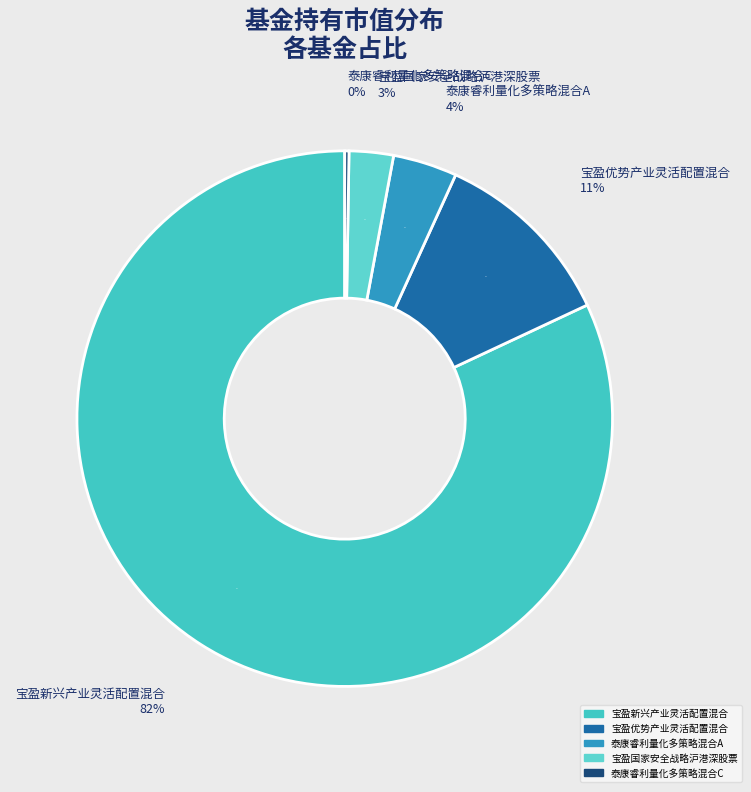

Combined, do 泰康睿利量化多策略混合C and 宝盈国家安全战略沪港深股票 account for over 50%?

No